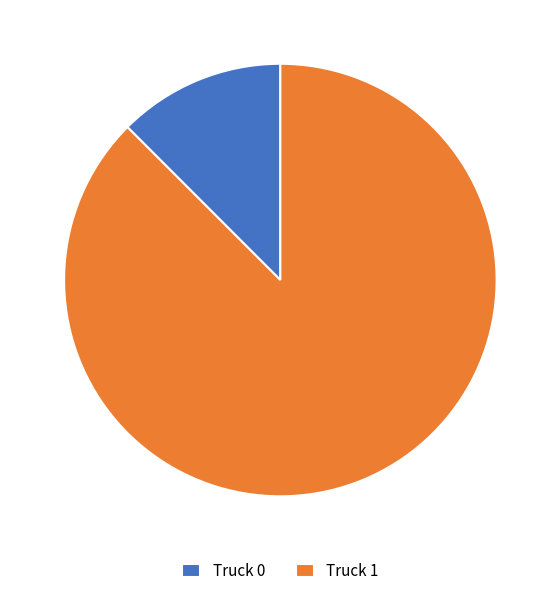

The Truck 1 slice represents 88% of the pie. True or false?

True